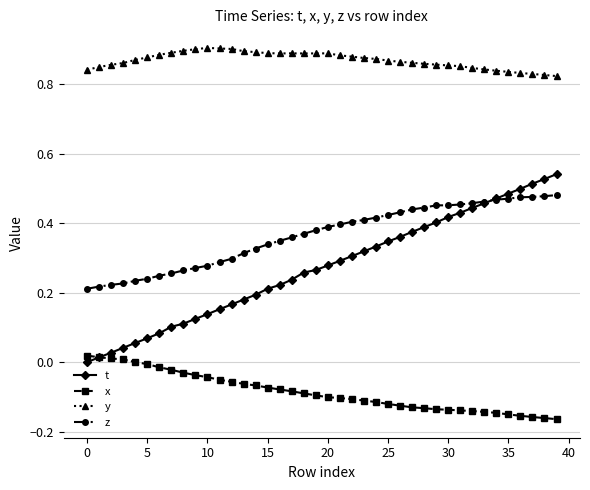

True or false: t has more than 1 points higher than both neighbors.

False